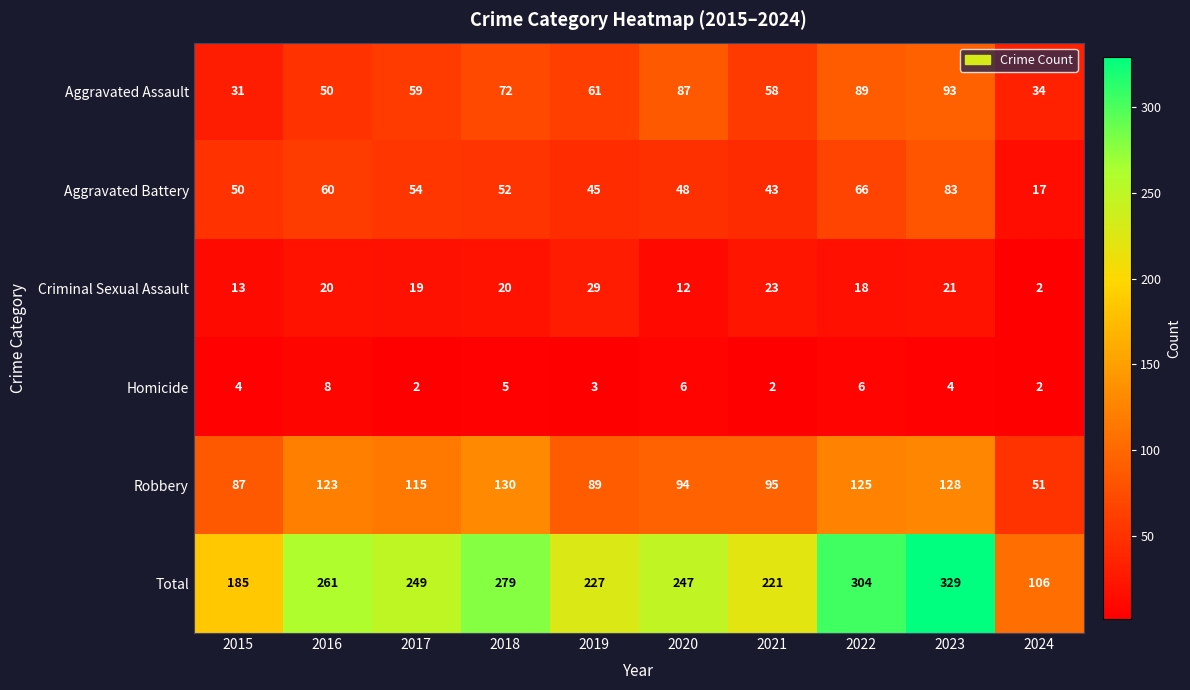

What is the total value across all series at 2016?

522